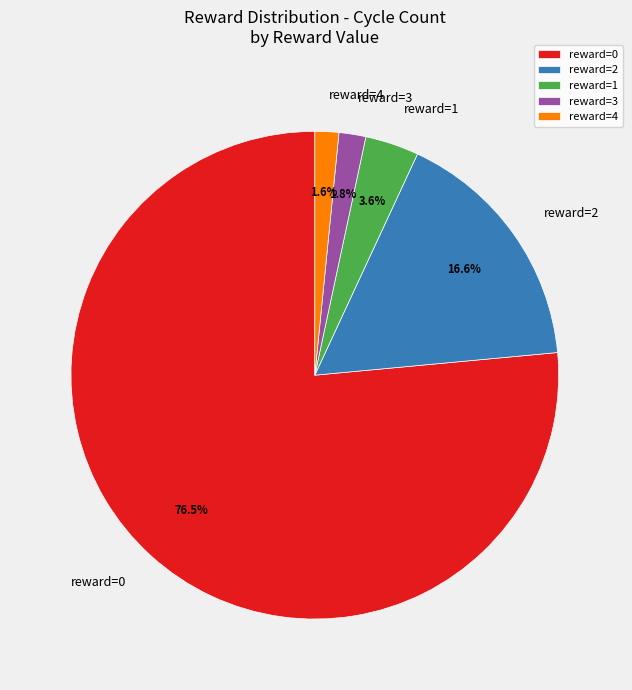

Between reward=4 and reward=0, which is larger?

reward=0